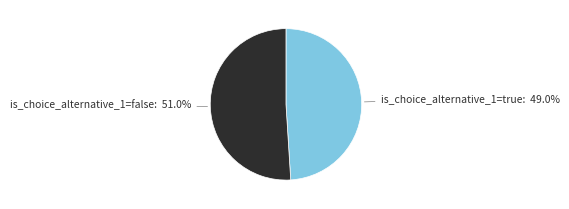

Is there a majority slice in this chart?

Yes